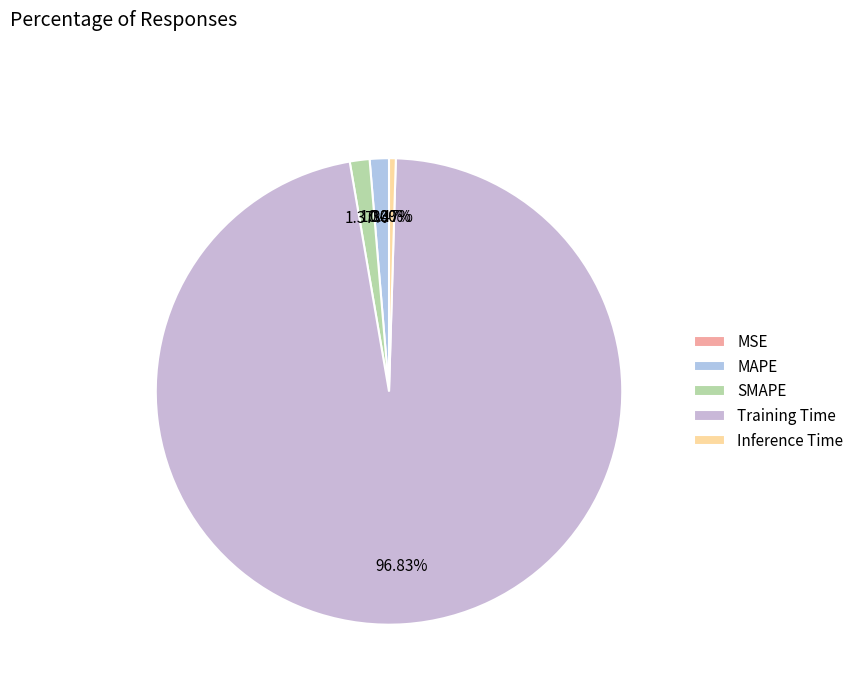

To the nearest percent, what portion does MAPE represent?

1%